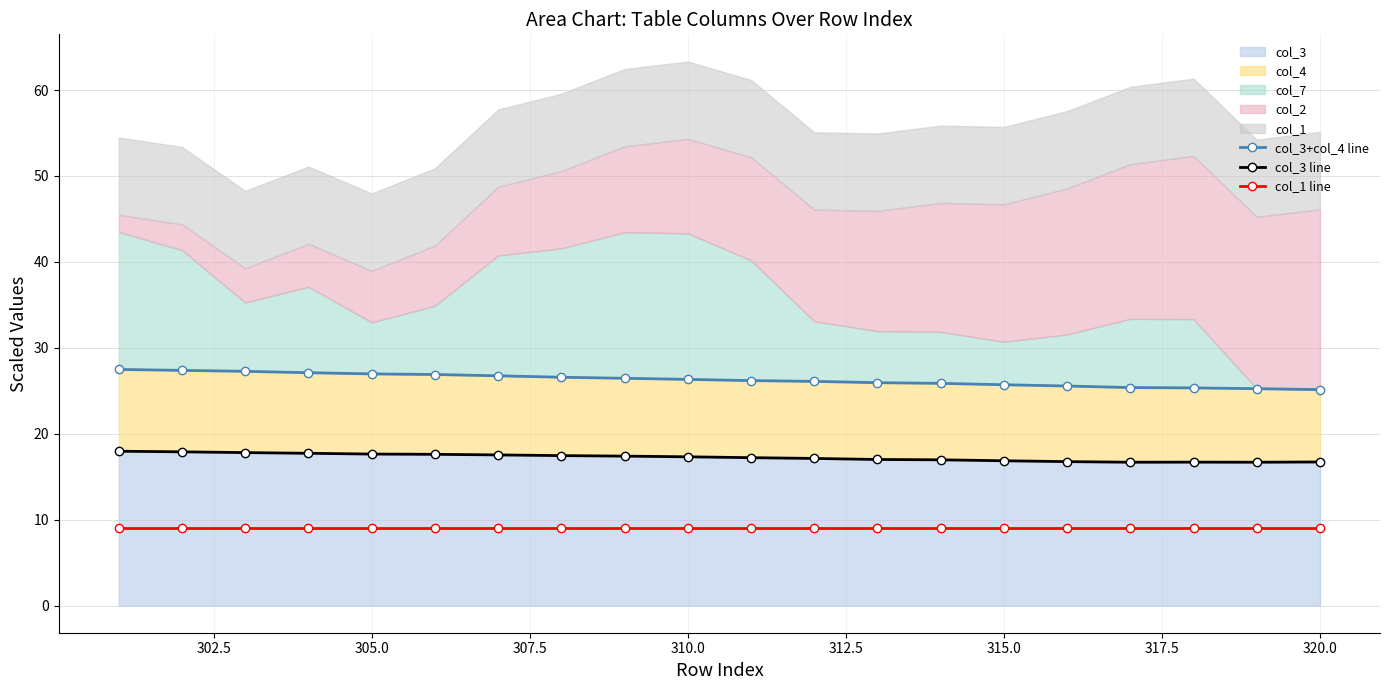

What is the value of the col_3 line point at the 6th from the left?

17.6